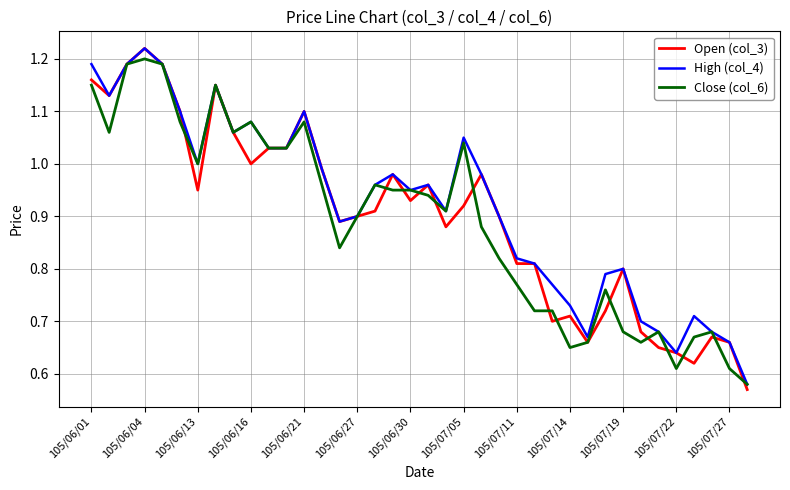

What is the maximum value for Open (col_3)?

1.2